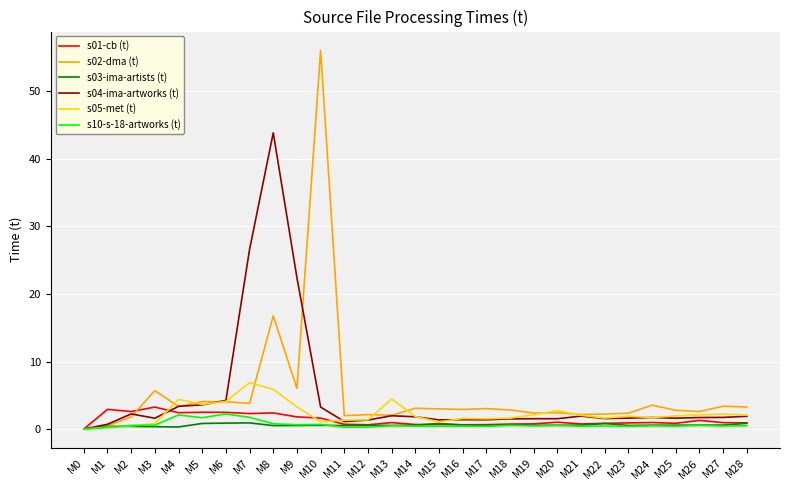

At which label does s04-ima-artworks (t) reach its peak?

M8